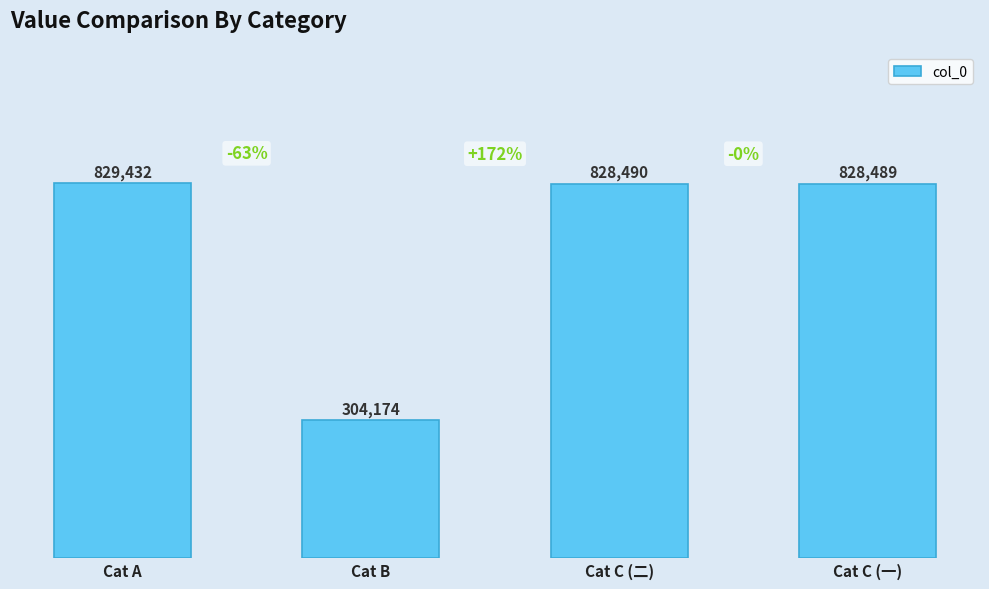

Reading right to left, transcribe all the data shown in this chart.

828489	828490	304174	829432